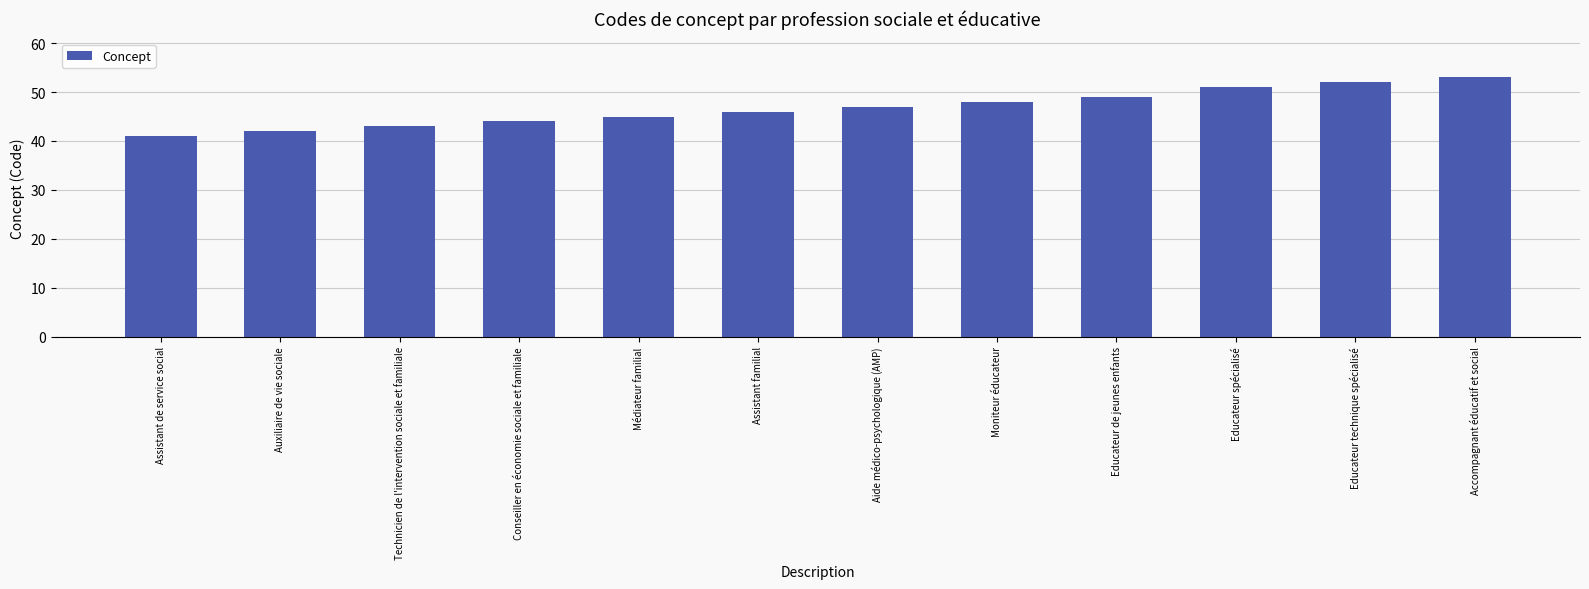

Read the value at Accompagnant éducatif et social, to the nearest 10.

50